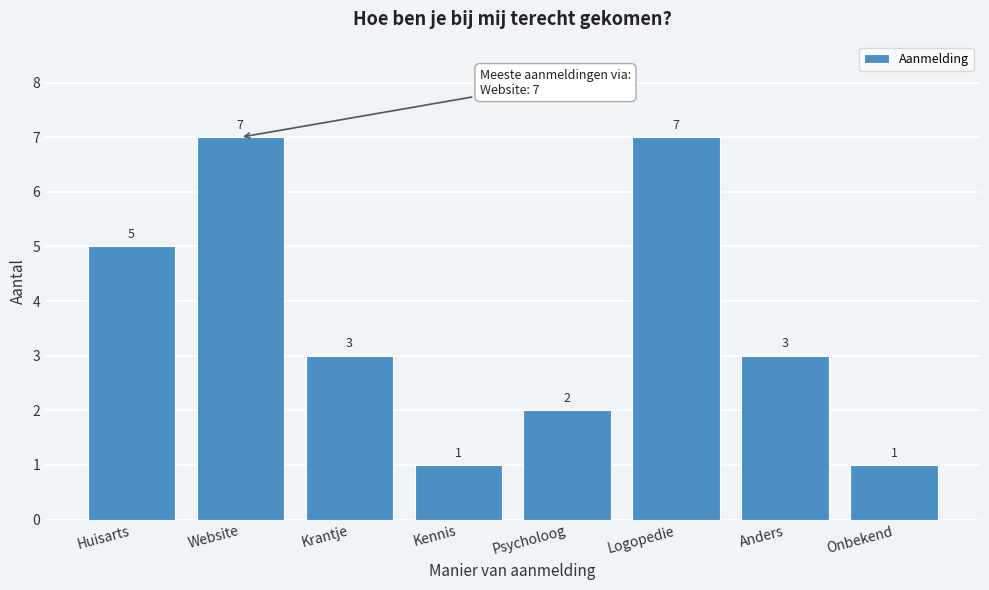

Reading left to right, what are all the values shown in this chart?

5	7	3	1	2	7	3	1